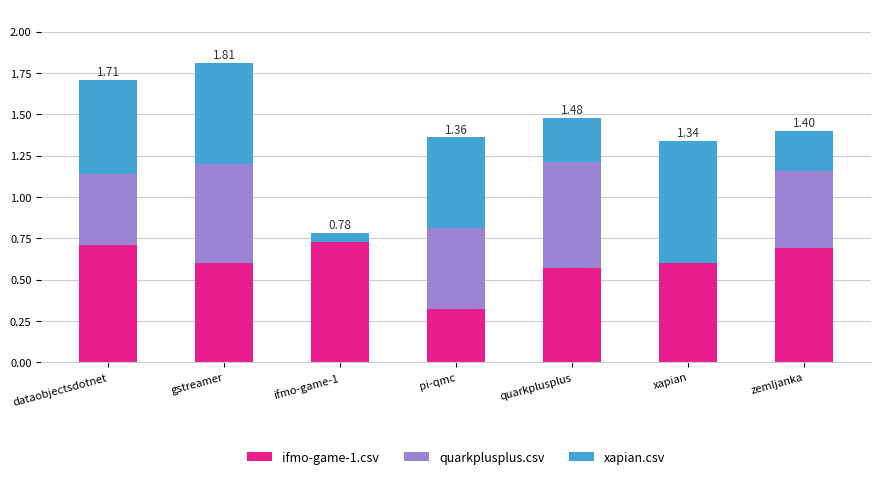

What is the total value across all series at zemljanka?

1.4